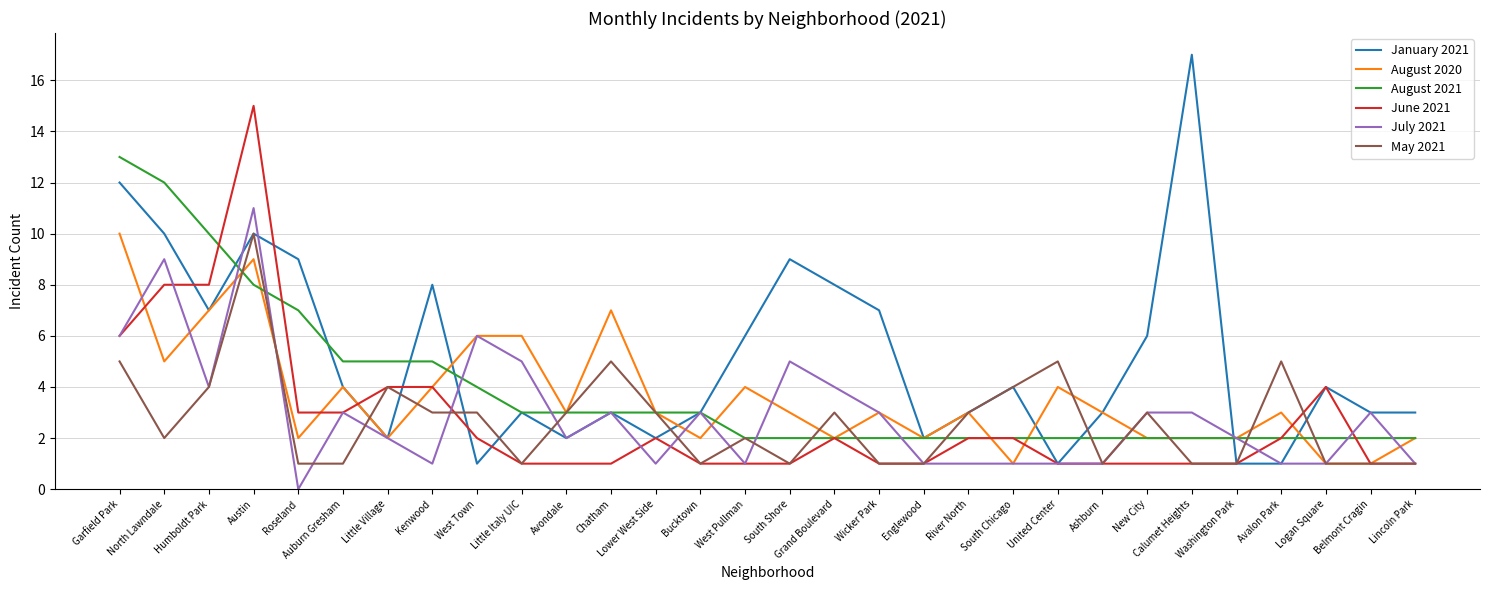

What position from the left is New City?

24